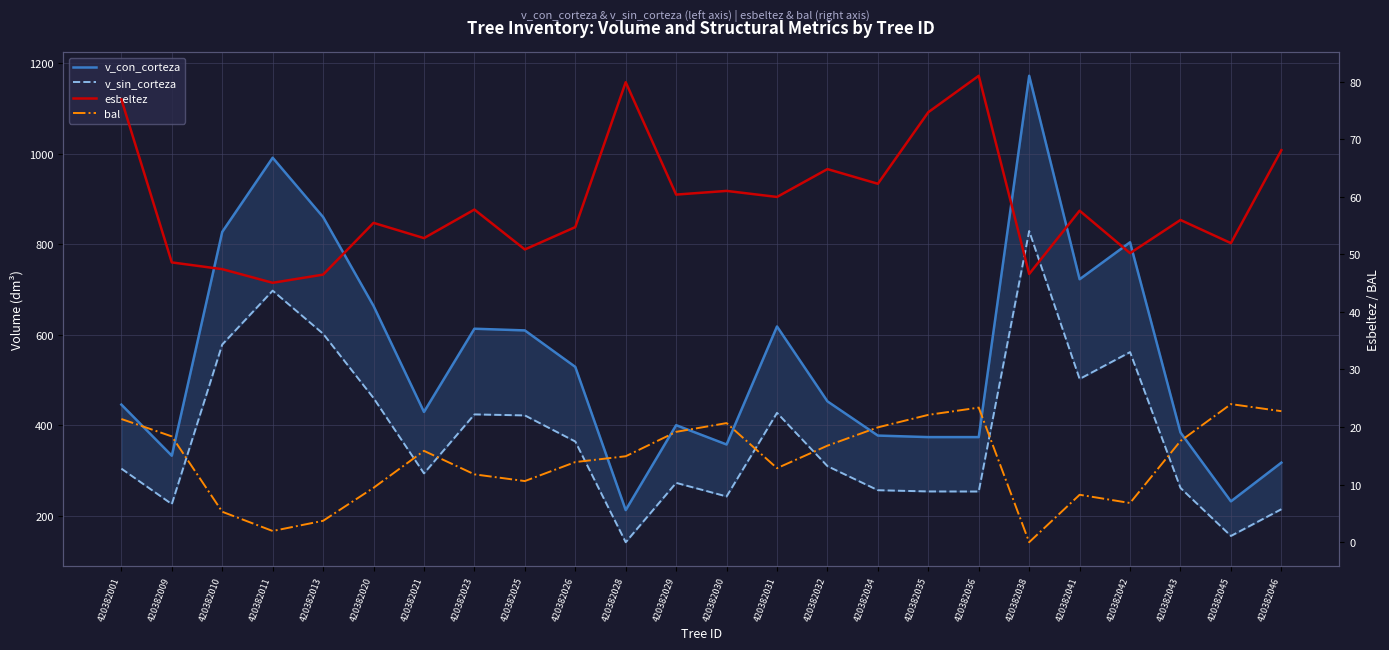

Reading left to right, transcribe all the data shown in this chart.

v_con_corteza: 445.9	332.9	827.6	991.5	860.4	663.9	429.6	613.6	609.9	529.2	212.7	400.4	357.7	618.5	453.0	377.4	374.0	374.0	1172.7	723.0	804.6	384.2	232.0	317.6
v_sin_corteza: 304.4	225.9	578.7	697.7	602.5	460.3	293.8	424.2	422.0	364.3	141.7	272.9	242.9	427.6	309.8	256.7	253.9	253.8	829.5	502.5	561.9	261.7	155.5	214.6
esbeltez: 76.9	48.6	47.4	45.1	46.5	55.5	52.8	57.8	50.9	54.7	79.9	60.4	61.0	60.0	64.8	62.3	74.7	81.0	46.6	57.6	50.2	56.0	52.0	68.1
bal: 21.4	18.4	5.3	1.9	3.7	9.4	15.9	11.8	10.6	13.9	14.9	19.2	20.7	12.9	16.8	19.9	22.1	23.4	0.0	8.2	6.8	17.6	24.0	22.8